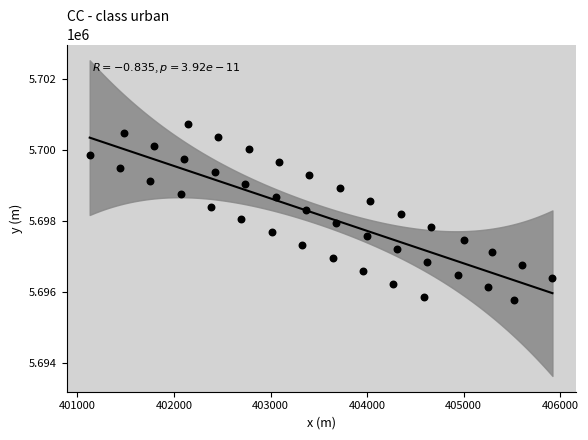

What is the range of Y values (max minus min)?

4969.7